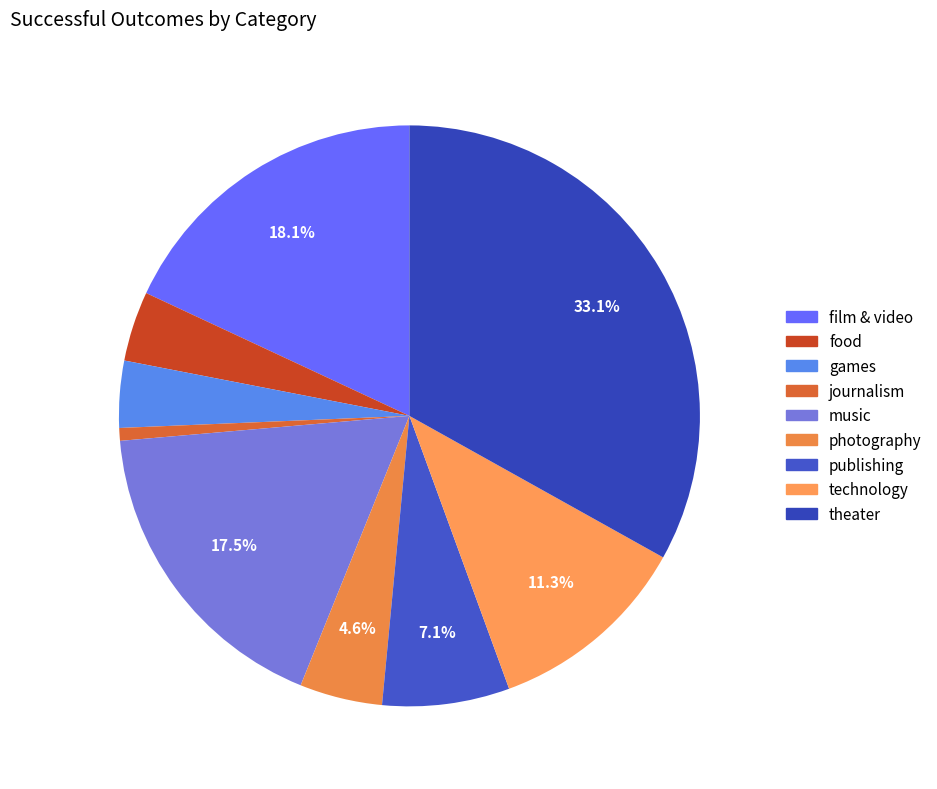

True or false: technology accounts for 3% of the total.

False